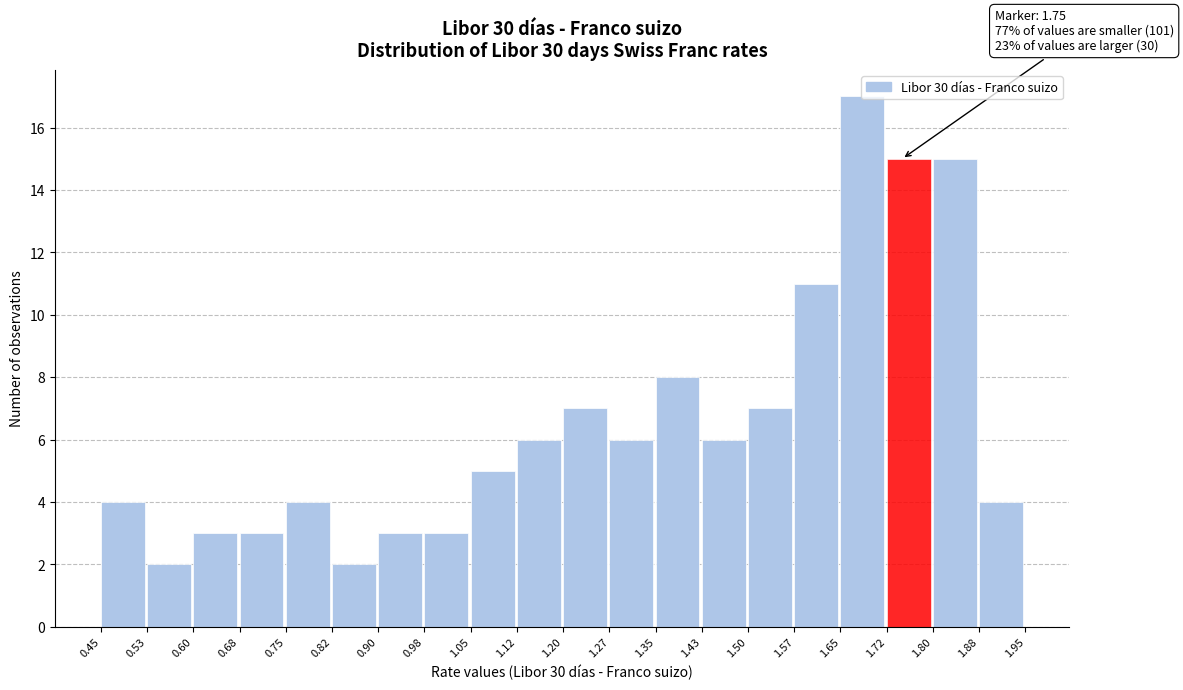

Over which range of the x-axis is the bar tallest?

1.65 to 1.72